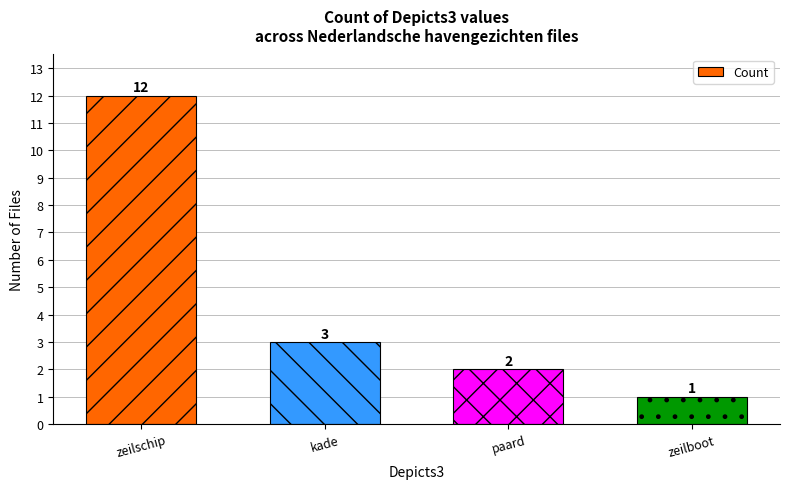

Reading left to right, what are all the values shown in this chart?

12	3	2	1